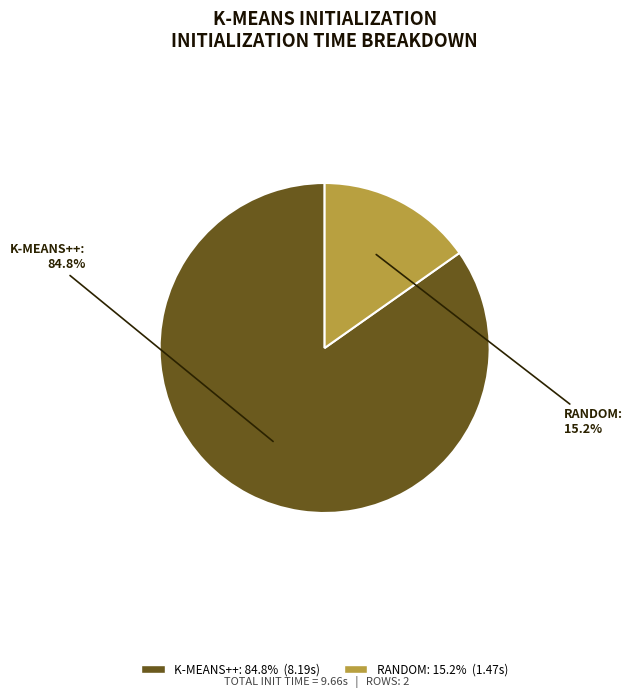

Is there a majority slice in this chart?

Yes